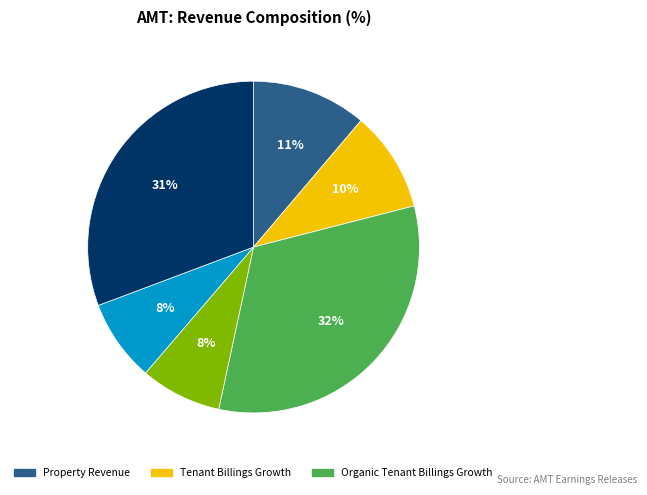

To the nearest percent, what is the average slice percentage?

17%